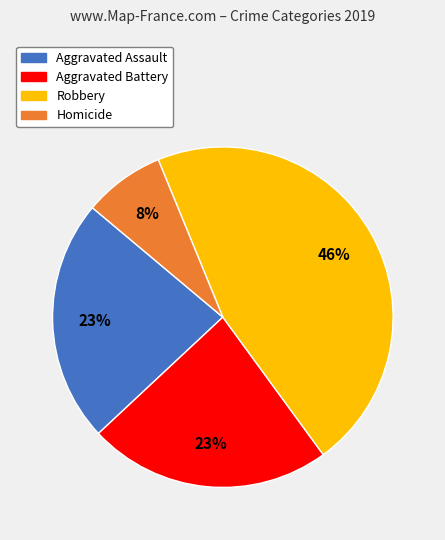

What is the smallest slice in the pie chart?

Homicide